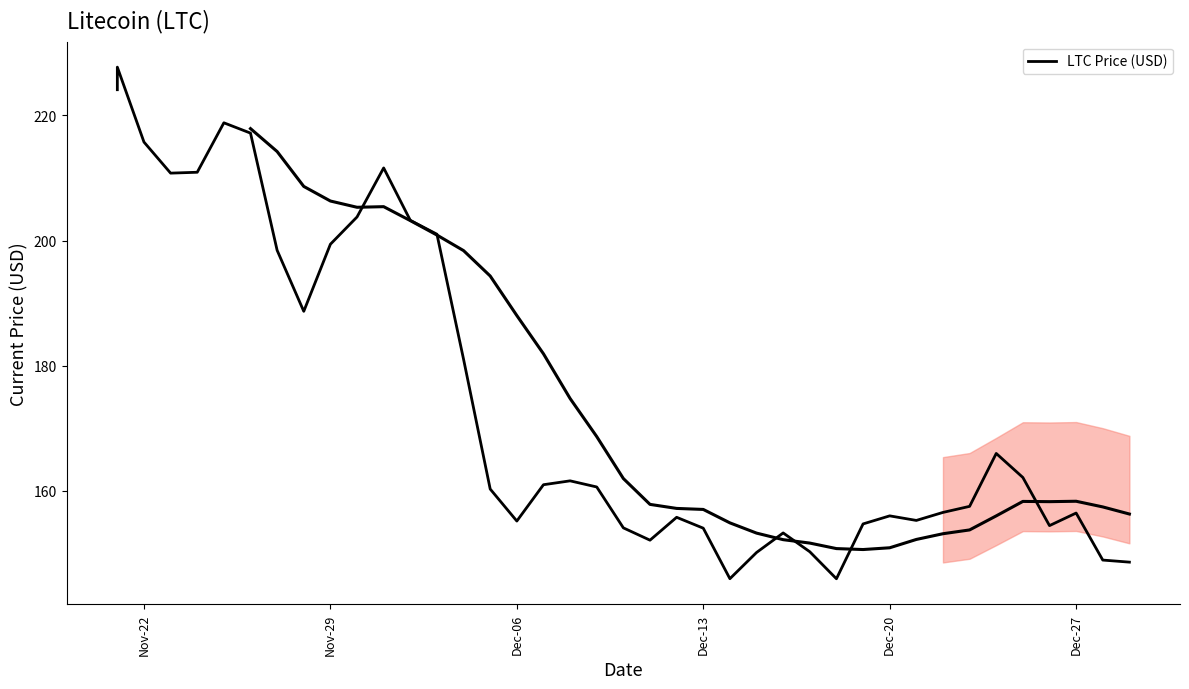

Where does the data first go above 160?

Nov-22